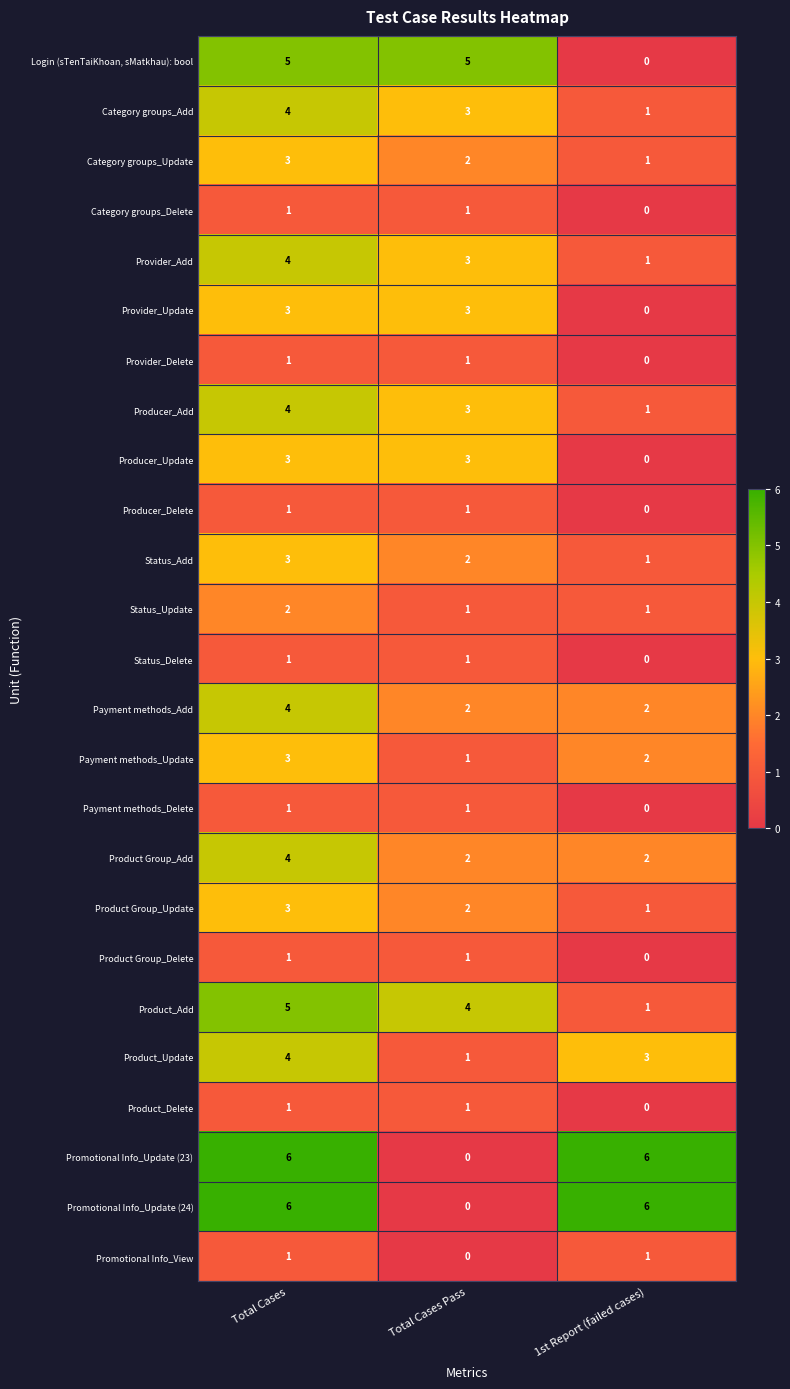

What is the difference between the highest and lowest values at 1st Report (failed cases)?

6